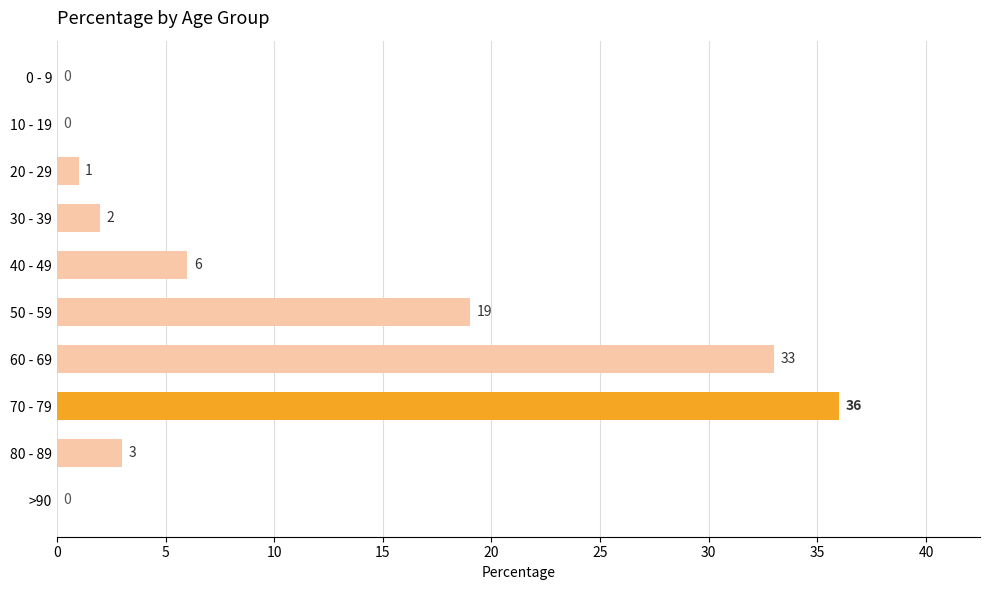

How many values are above zero?

7